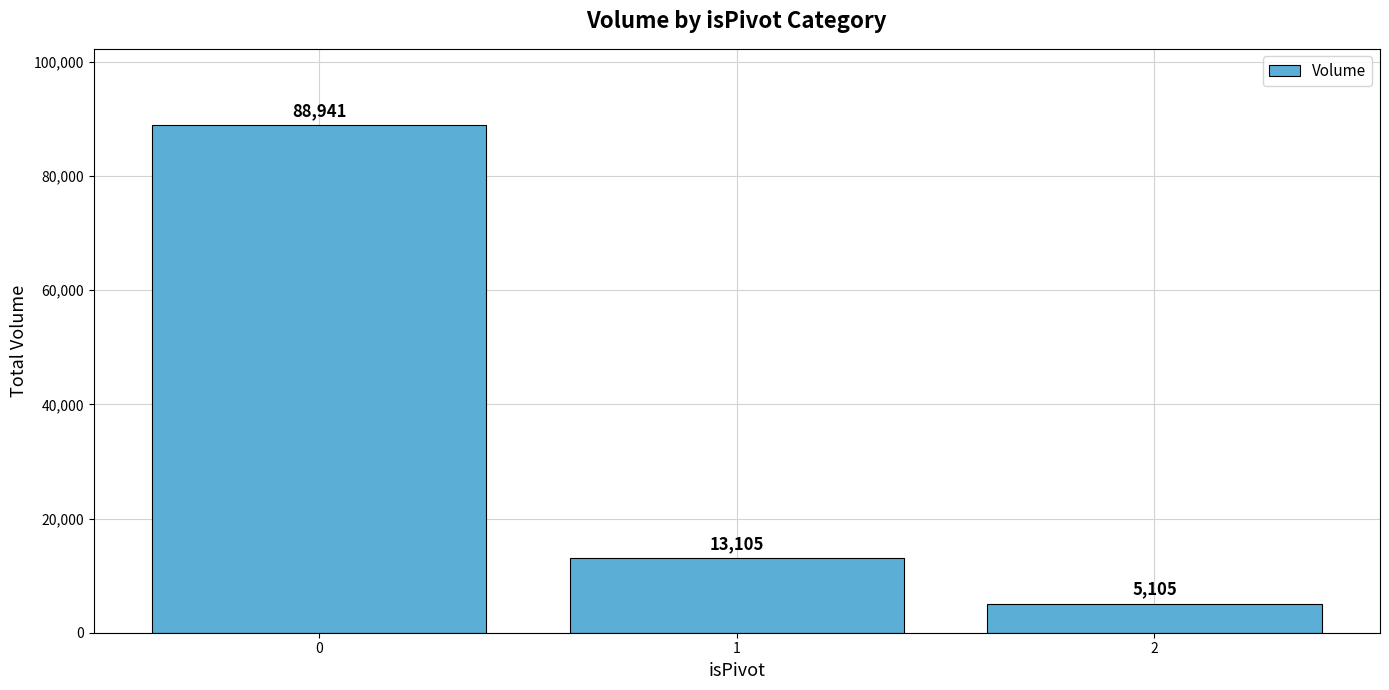

Read the value at 2, to the nearest 100.

5100